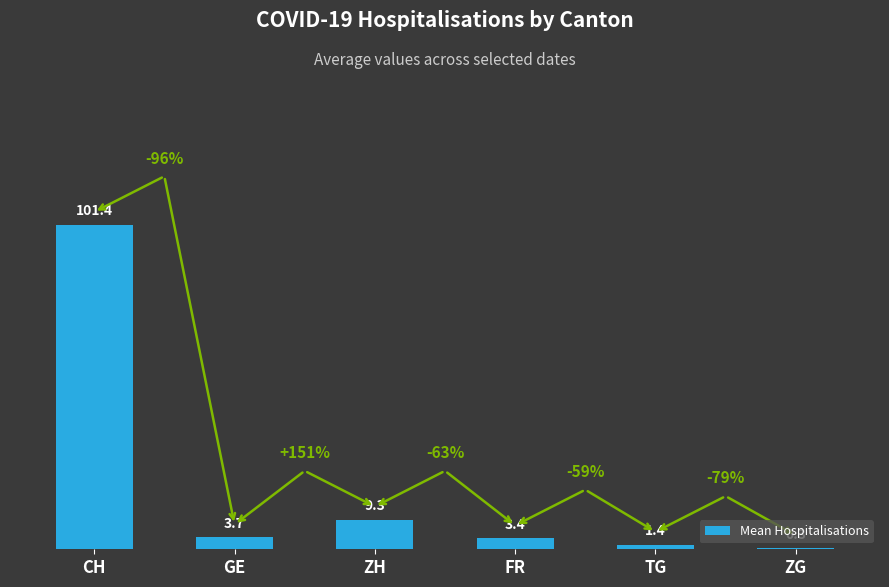

Reading right to left, what are all the values shown in this chart?

ZG=0.3	TG=1.4	FR=3.4	ZH=9.3	GE=3.7	CH=101.4